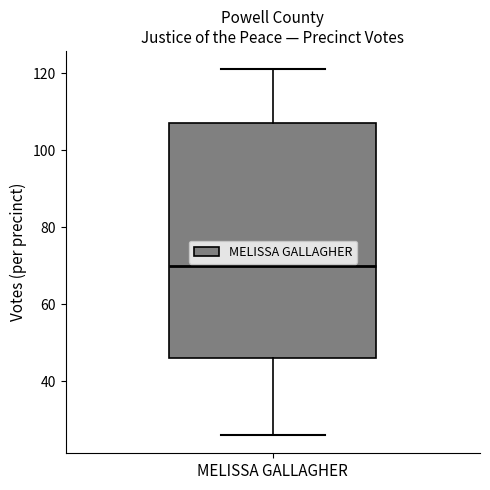

Transcribe this box plot: give where the median line is, the range the box spans, and where the two whiskers end, as read against the y-axis. The values are not printed on the chart, so give them approximately, as read against the axis.

median 70, box 46 to 108, whiskers 26 to 122